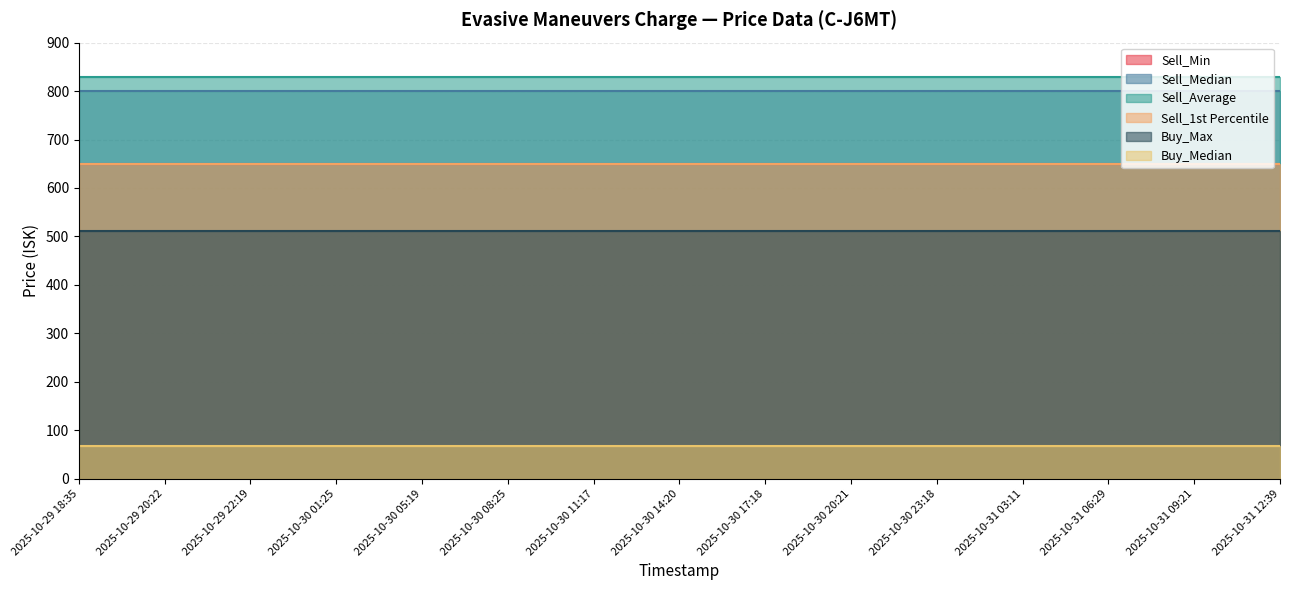

Where is Buy_Max nearest to the value 510?

2025-10-29 18:35